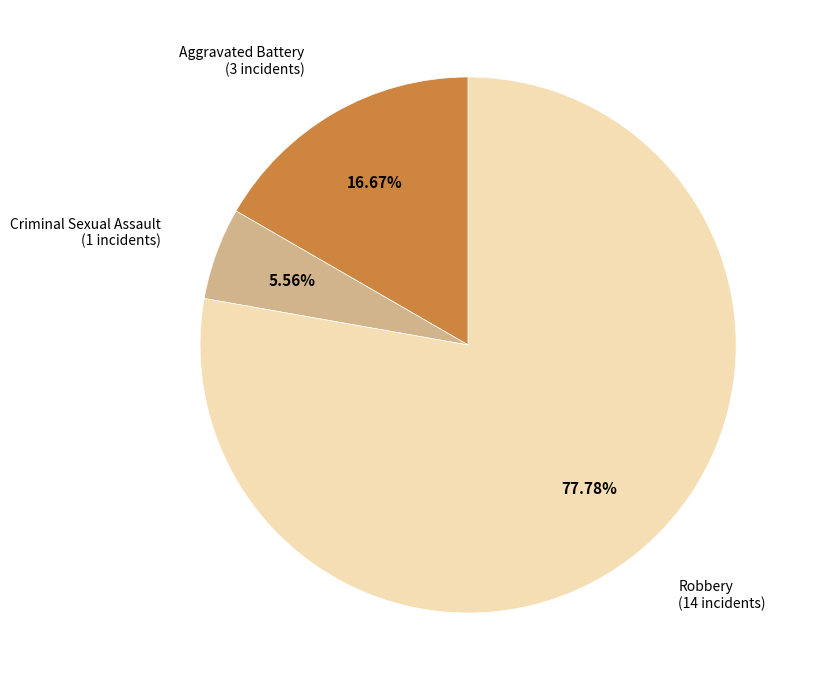

Is there any slice that represents more than half of the pie?

Yes